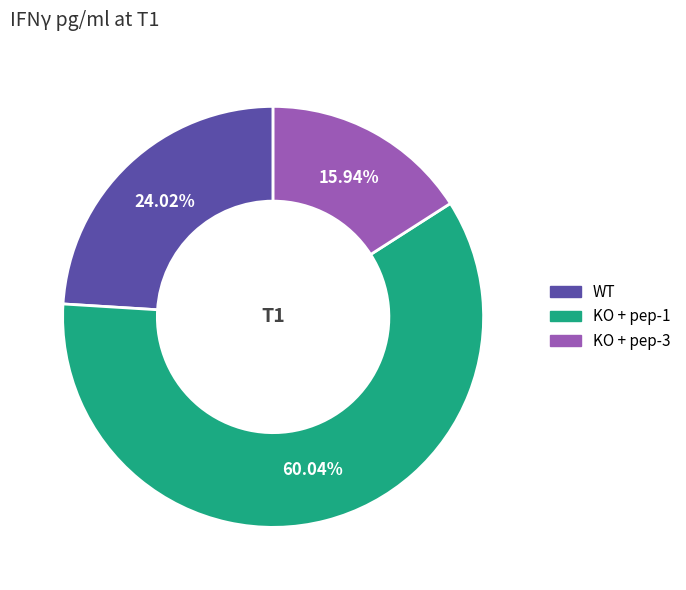

Is there a majority slice in this chart?

Yes